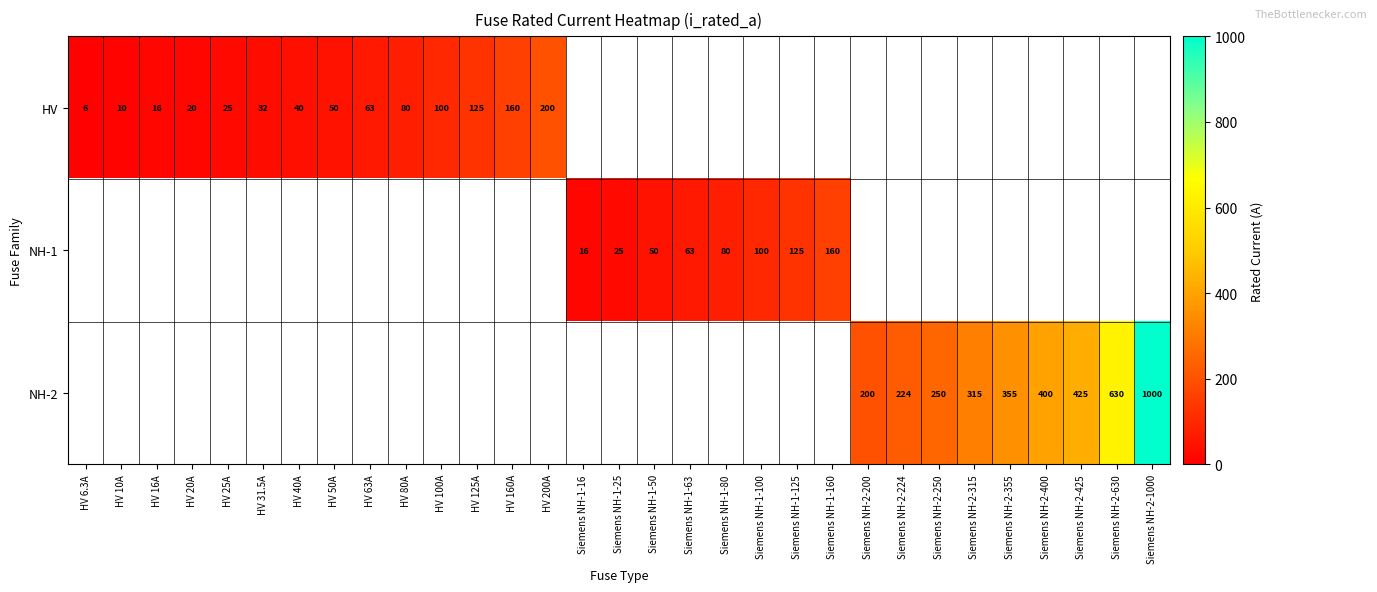

True or false: NH-2 has a value of 224.0 at Siemens NH-2-224.

True